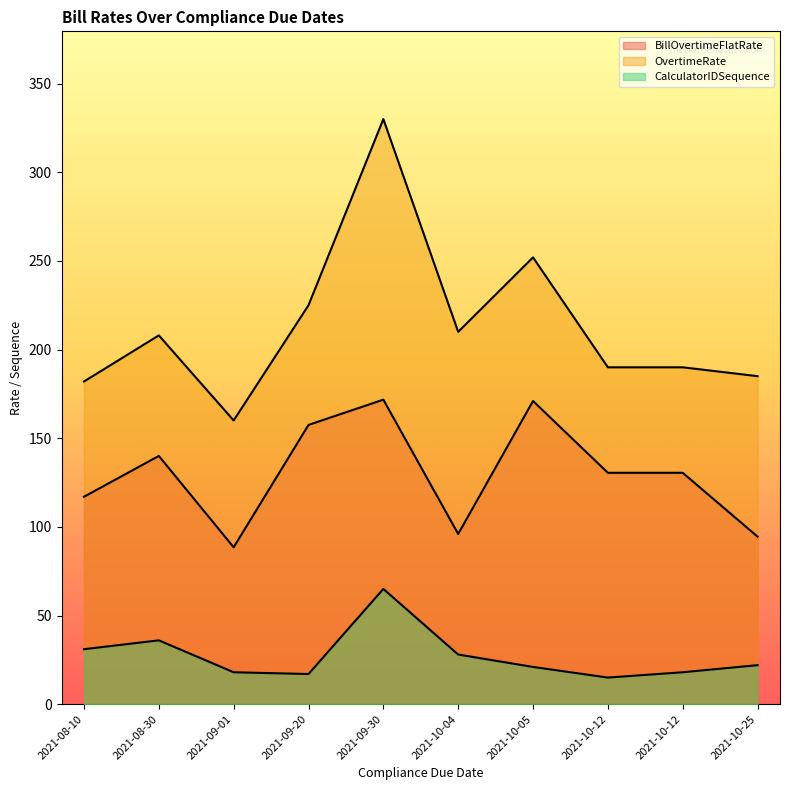

Reading left to right, transcribe all the data shown in this chart.

BillOvertimeFlatRate: 2021-08-10=117.0	2021-08-30=140.0	2021-09-01=88.5	2021-09-20=157.5	2021-09-30=171.8	2021-10-04=96.0	2021-10-05=171.0	2021-10-12=130.5	2021-10-12=130.5	2021-10-25=94.5
OvertimeRate: 2021-08-10=182.0	2021-08-30=208.0	2021-09-01=160.0	2021-09-20=225.0	2021-09-30=330.0	2021-10-04=210.0	2021-10-05=252.0	2021-10-12=190.0	2021-10-12=190.0	2021-10-25=185.0
CalculatorIDSequence: 2021-08-10=31.0	2021-08-30=36.0	2021-09-01=18.0	2021-09-20=17.0	2021-09-30=65.0	2021-10-04=28.0	2021-10-05=21.0	2021-10-12=15.0	2021-10-12=18.0	2021-10-25=22.0